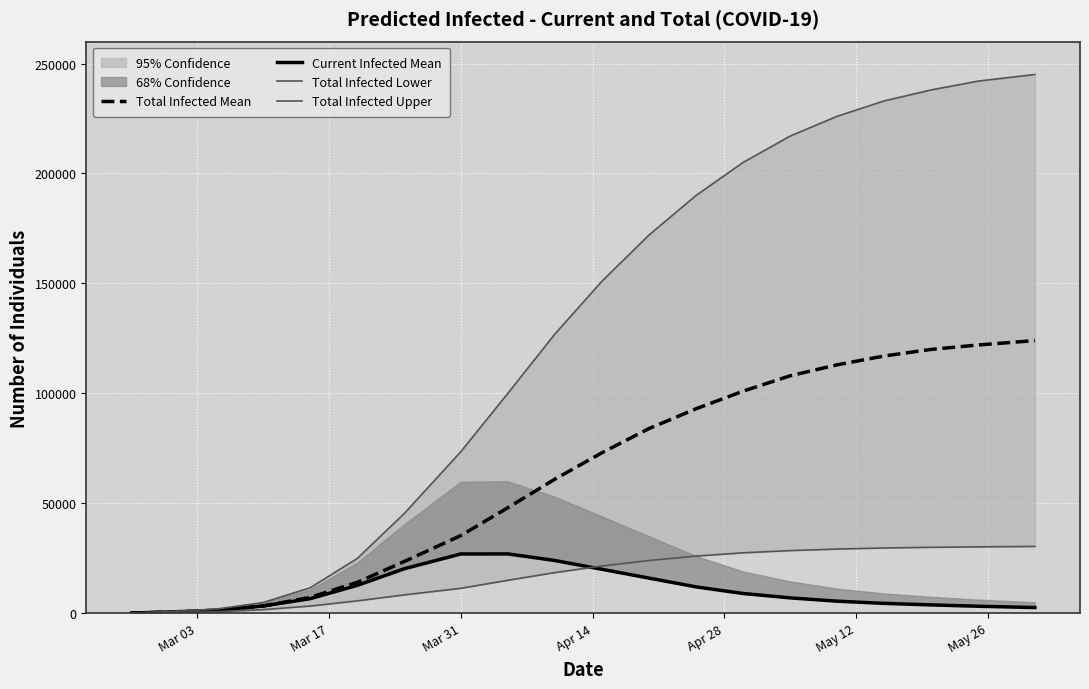

Reading left to right, what are all the values shown in this chart?

Total Infected Mean: 116	579	1355	3309	7234	14059	23570	35327	48000	61000	73000	84000	93000	101000	108000	113000	117000	120000	122000	124000
Current Infected Mean: 116	579	1355	3309	6654	12704	20261	26977	27000	24000	20000	16000	12000	9000	7000	5500	4500	3800	3200	2600
Total Infected Lower: 58	294	690	1653	3280	5649	8365	11350	15000	18500	21500	24000	26000	27500	28500	29200	29700	30000	30200	30400
Total Infected Upper: 160	800	1897	4889	11606	24939	45401	73469	100000	127000	151000	172000	190000	205000	217000	226000	233000	238000	242000	245000